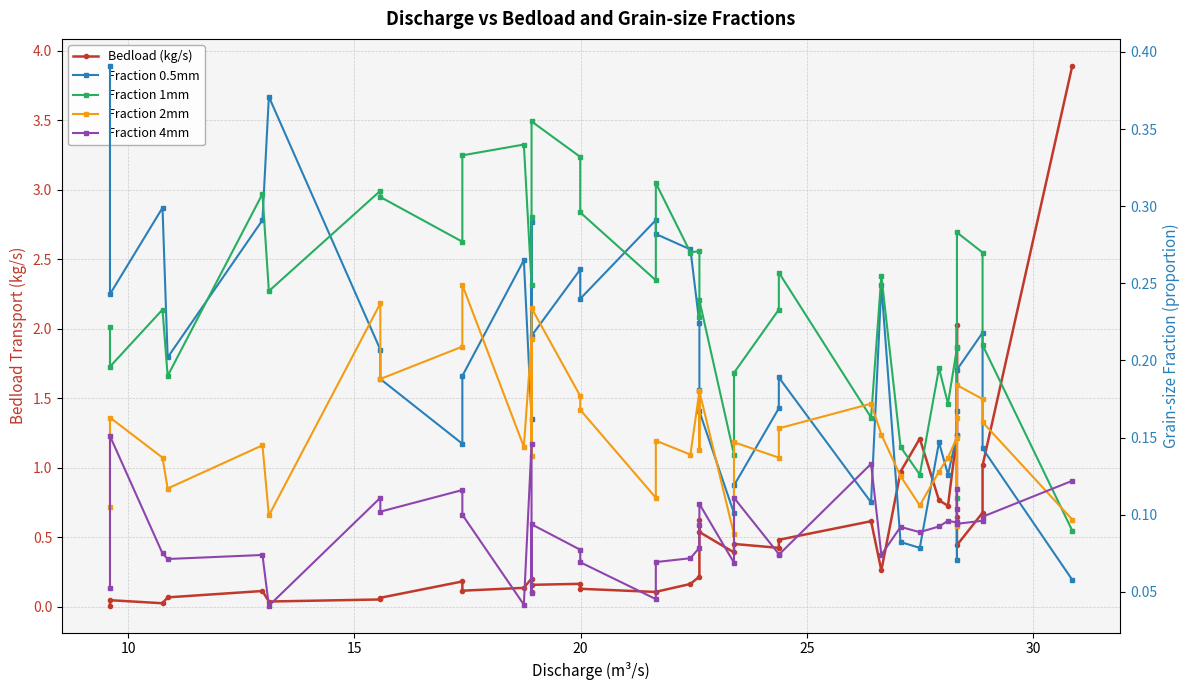

Rank the series by their maximum value, from highest to lowest.

Bedload (kg/s), Fraction 0.5mm, Fraction 1mm, Fraction 2mm, Fraction 4mm